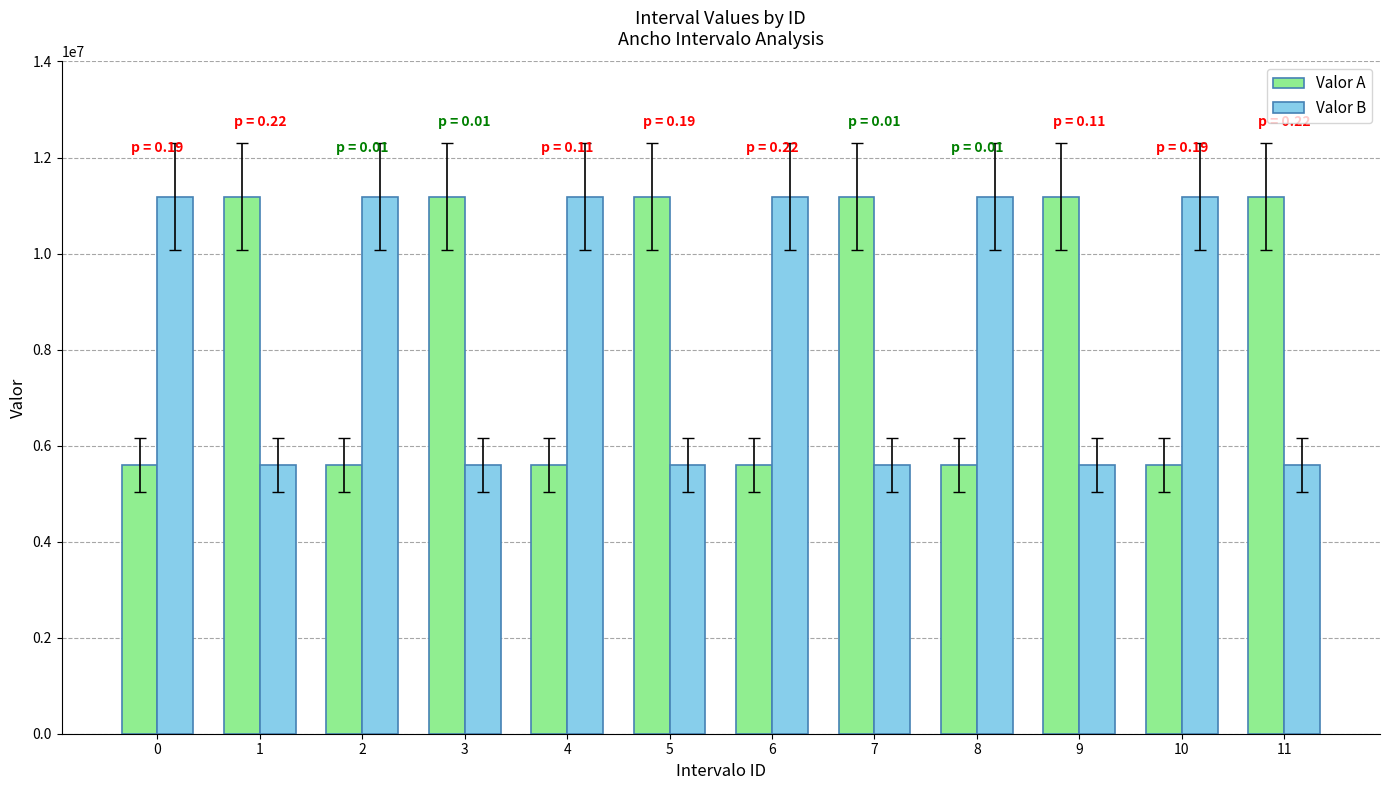

What is the difference between the highest and lowest values at 4?

5592405